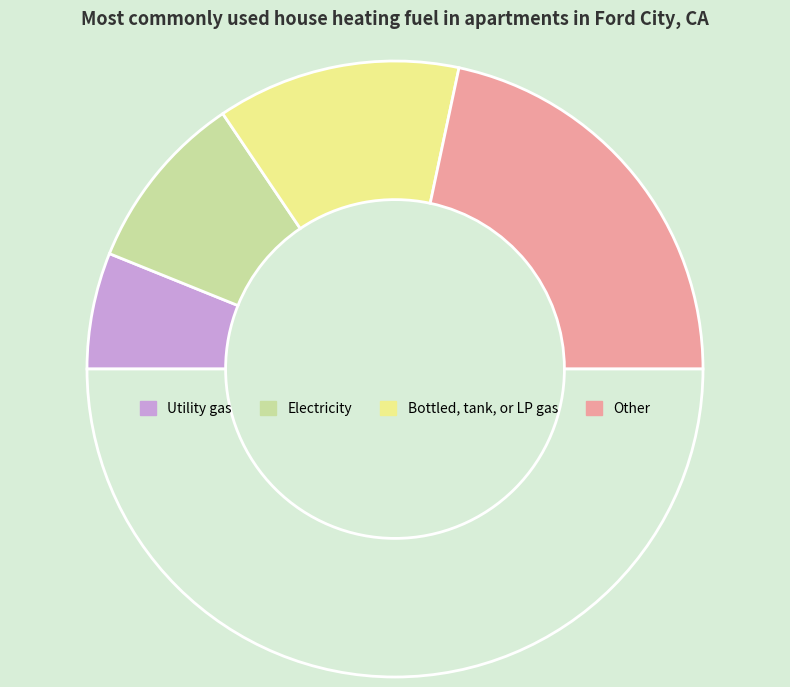

How many segments does this pie chart have?

5